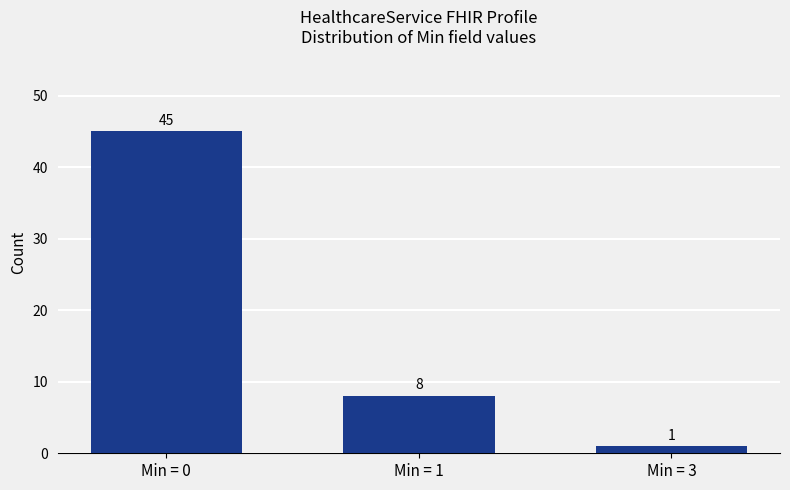

True or false: the data shows 4 at Min = 1.

False